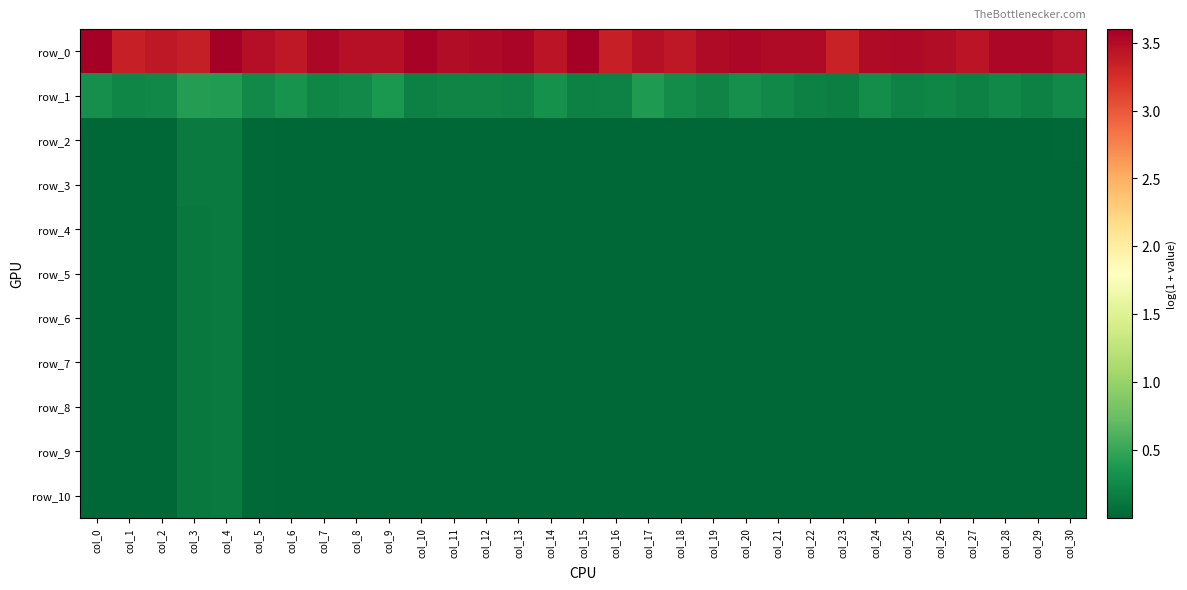

Which series has the widest spread of values?

row_0